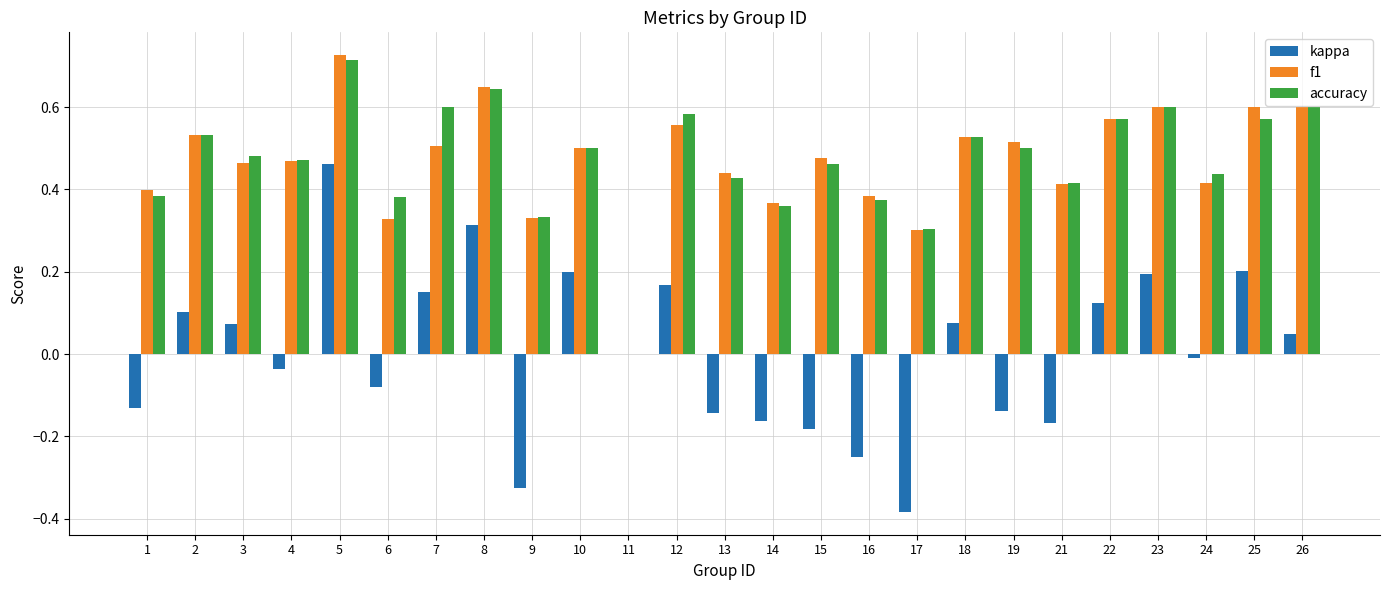

Which category has the highest value in the f1 series?

5